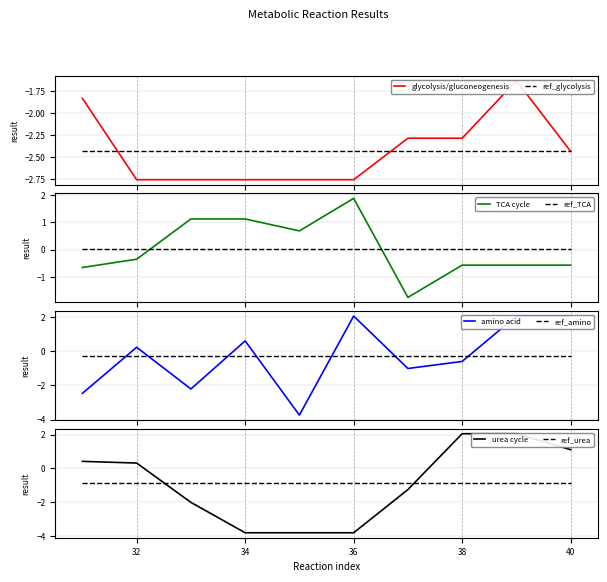

What is the difference between the second highest and second lowest values?

5.9